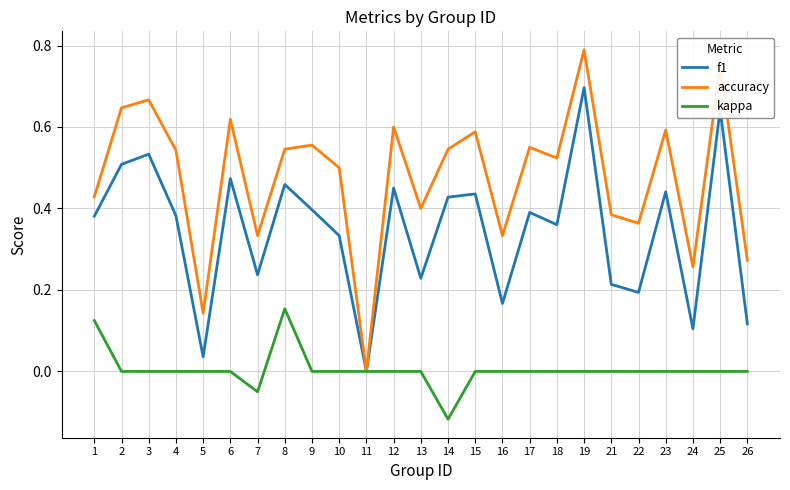

At which category does the chart reach its minimum across all series?

14